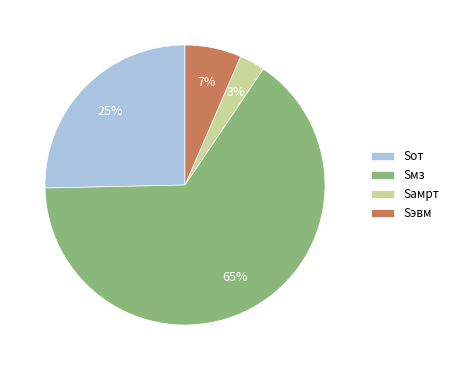

To the nearest percent, what percentage of the pie is Sмз?

65%